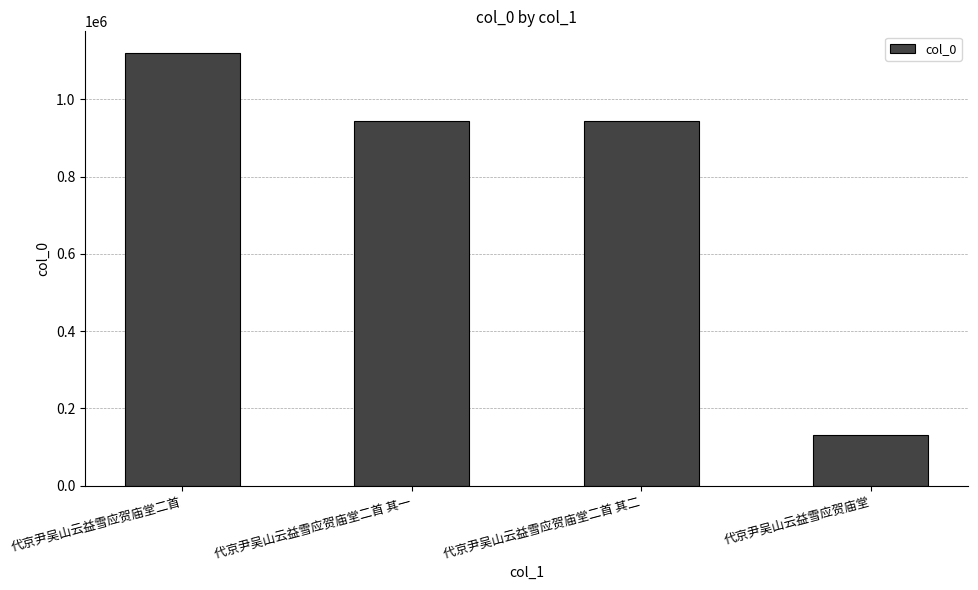

How many values are below 944958?

2